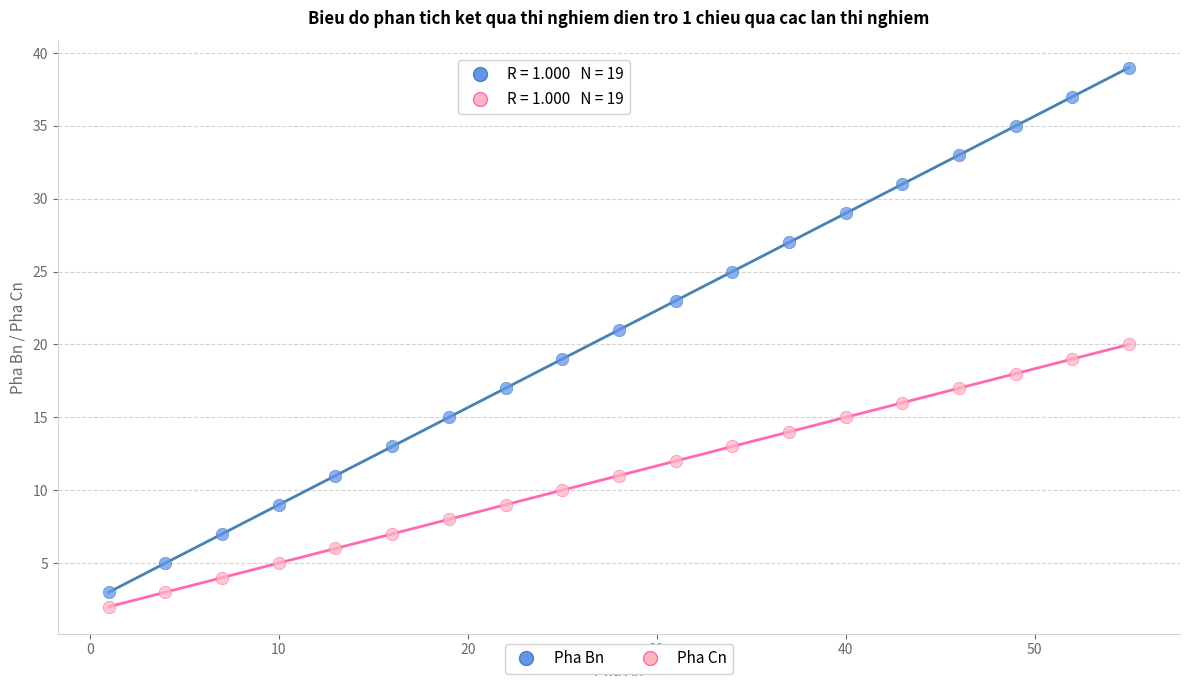

What is the X range (max minus min) for the scatter plot?

54